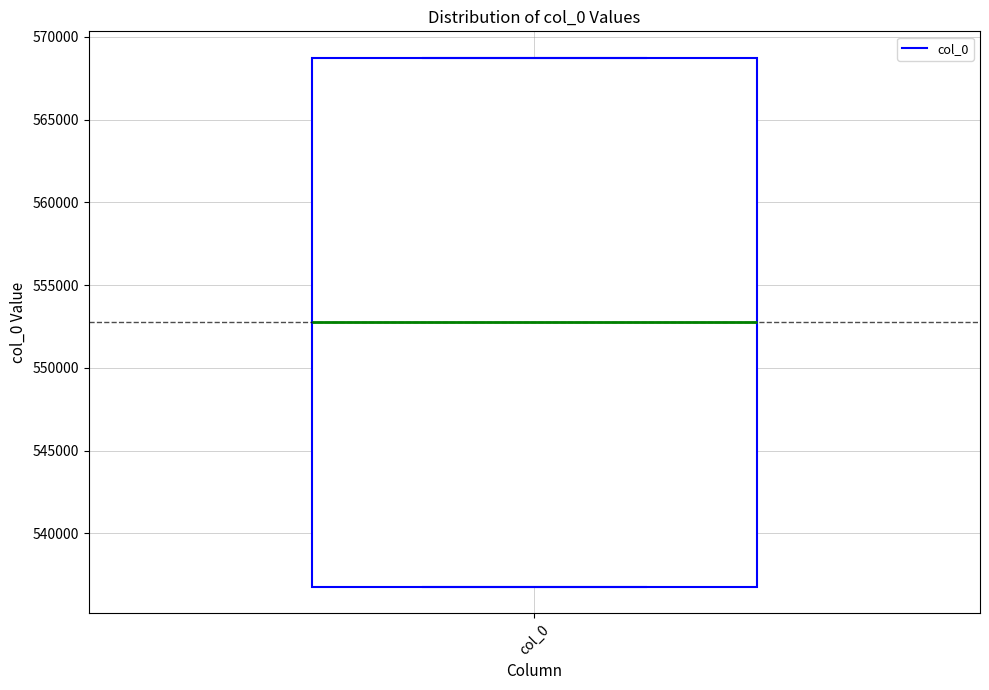

Transcribe this box plot: give where the median line is, the range the box spans, and where the two whiskers end, as read against the y-axis. The values are not printed on the chart, so give them approximately, as read against the axis.

median 553000, box 537000 to 568500, whiskers 537000 to 568500